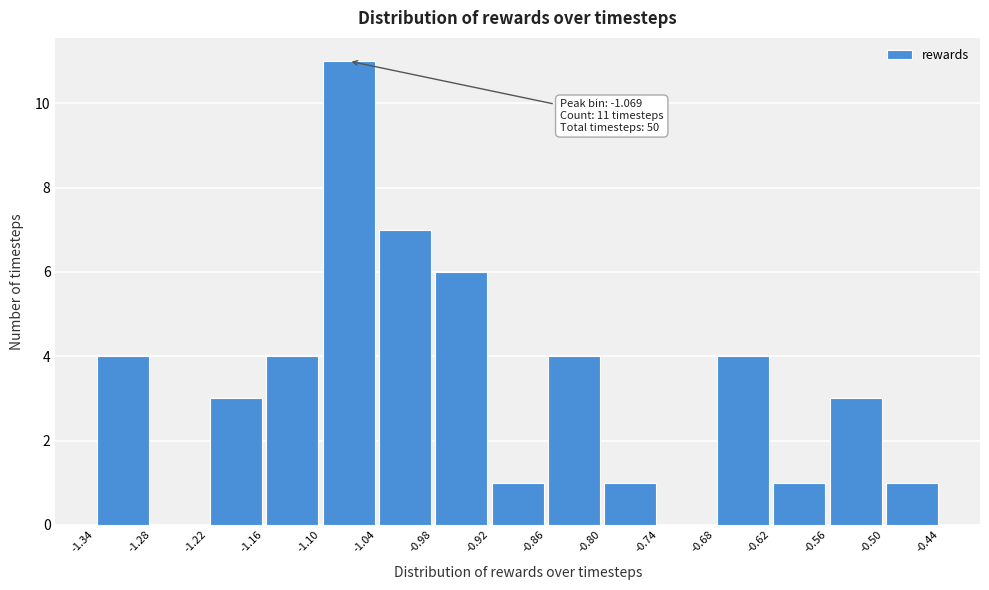

Over which range of the x-axis is the bar tallest?

-1.10 to -1.04